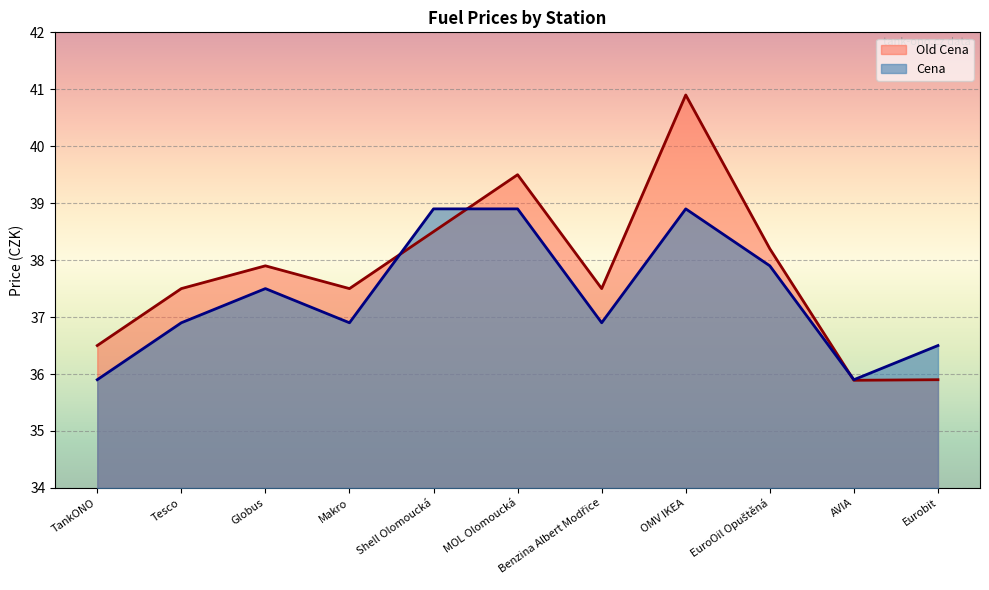

Which category has the highest value in the Old Cena series?

OMV IKEA